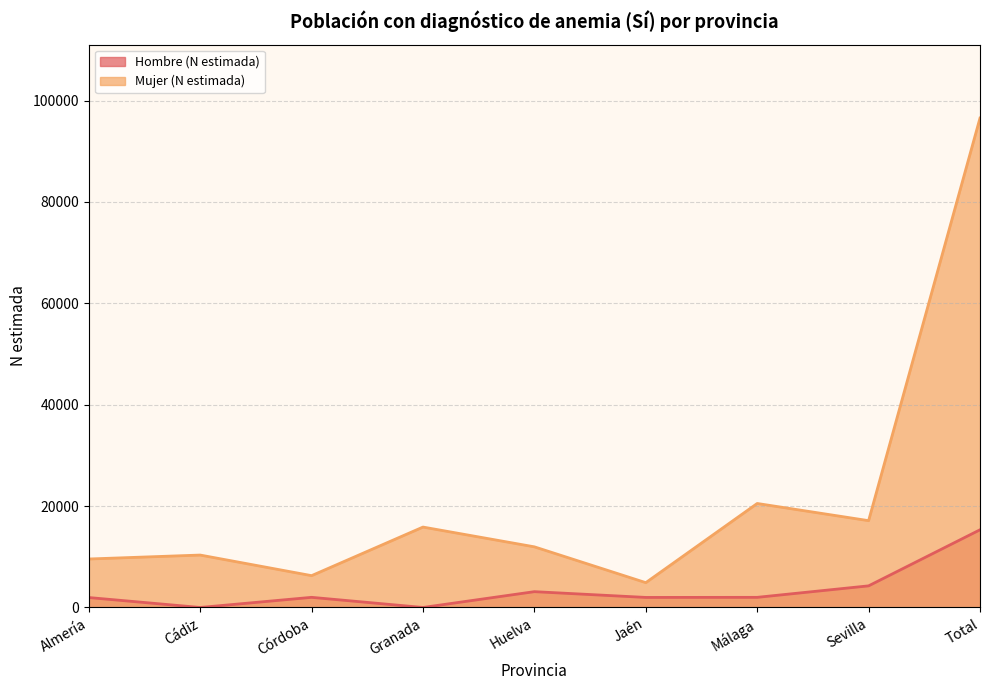

How many values in Hombre (N estimada) are above zero?

7